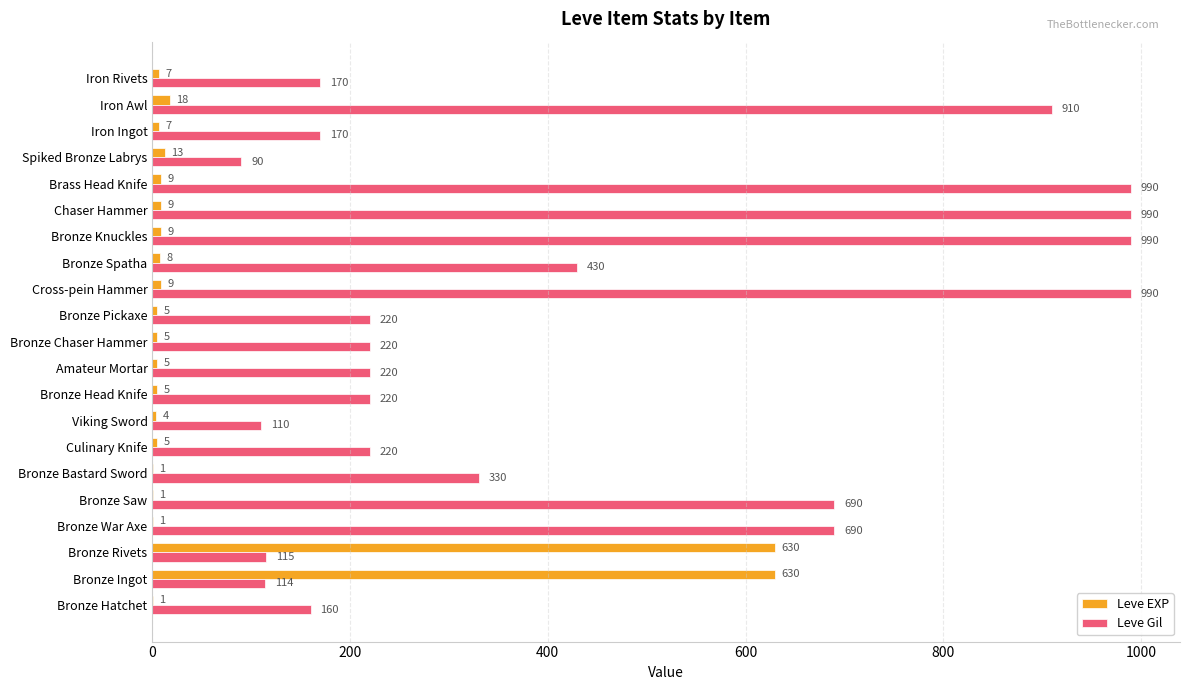

Between Bronze Rivets and Bronze Saw, which series saw the biggest shift?

Leve EXP